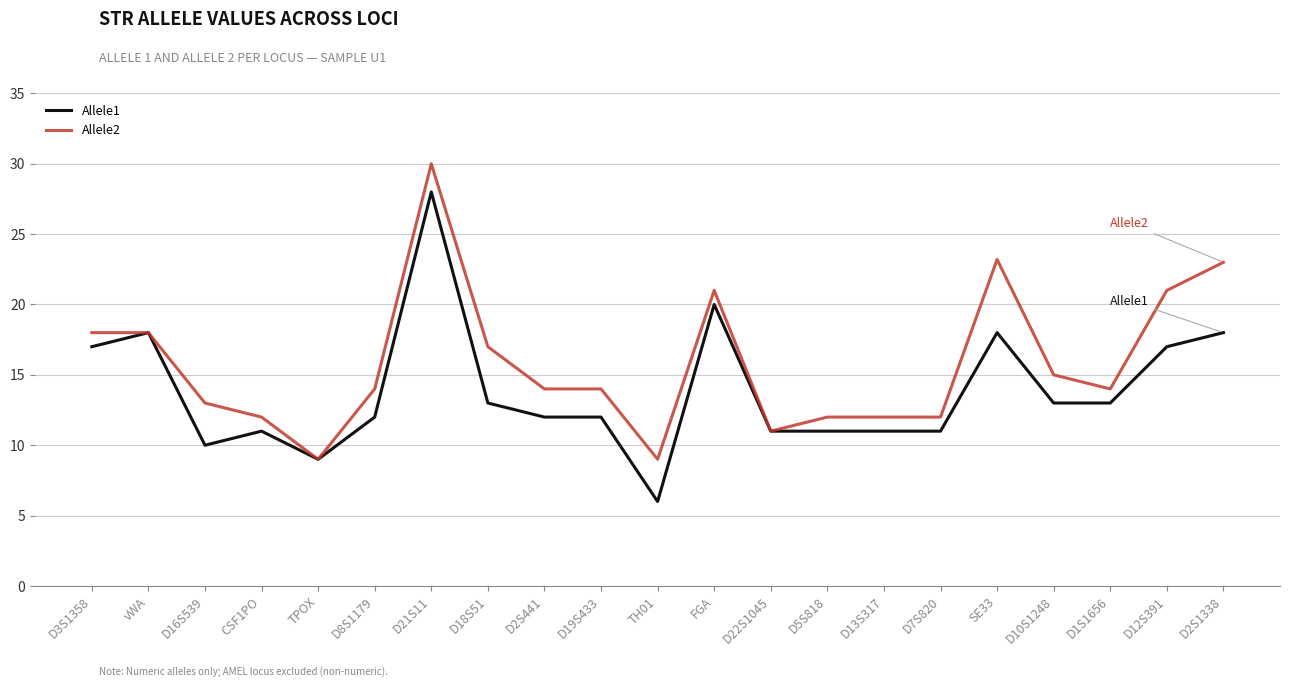

Rank the series at D12S391 from highest to lowest value.

Allele2, Allele1